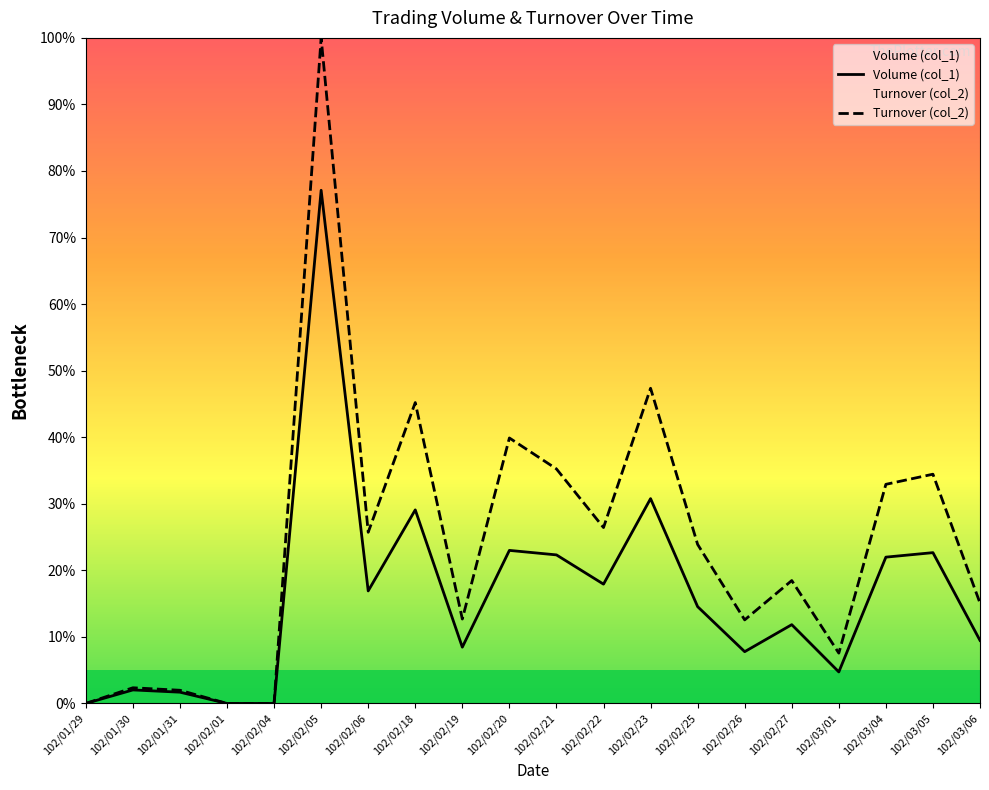

Does the chart have visible grid lines?

No